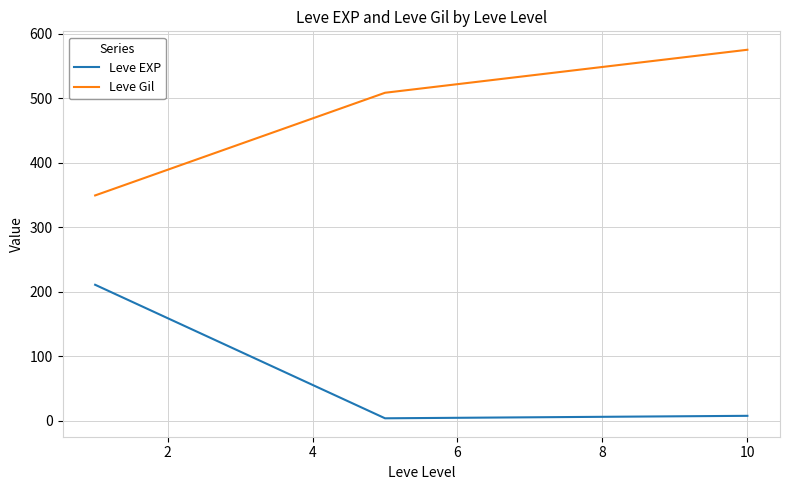

What is the lowest value of the Leve Gil series?

349.2